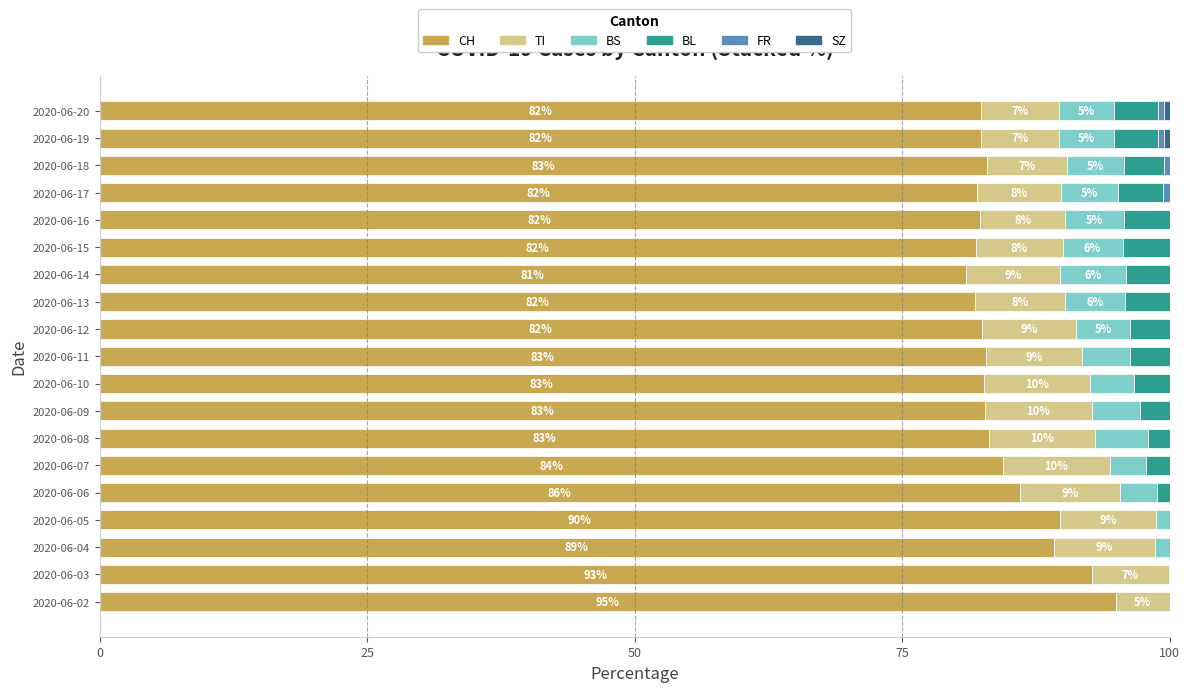

What is the total value across all series at 2020-06-03?

100.0